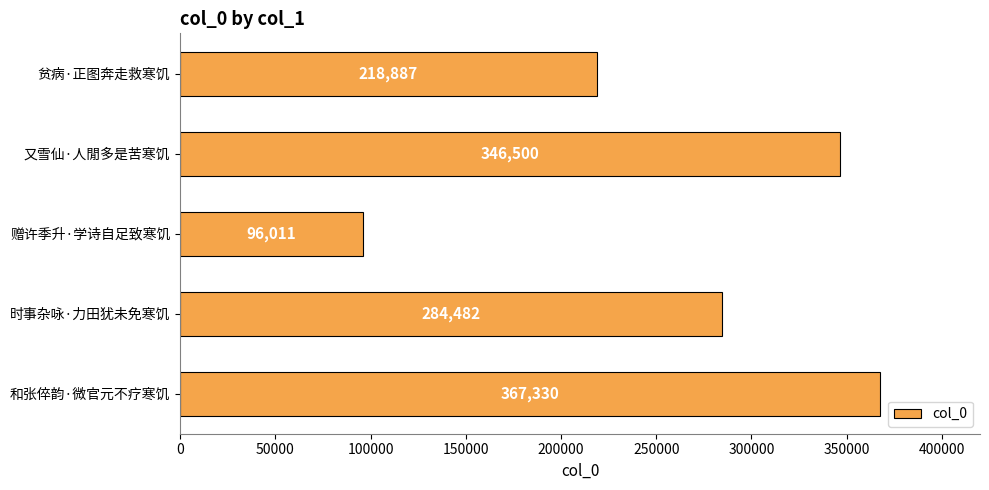

Approximately how many times larger is the value at 赠许季升·学诗自足致寒饥 compared to 和张倅韵·微官元不疗寒饥?

0.3